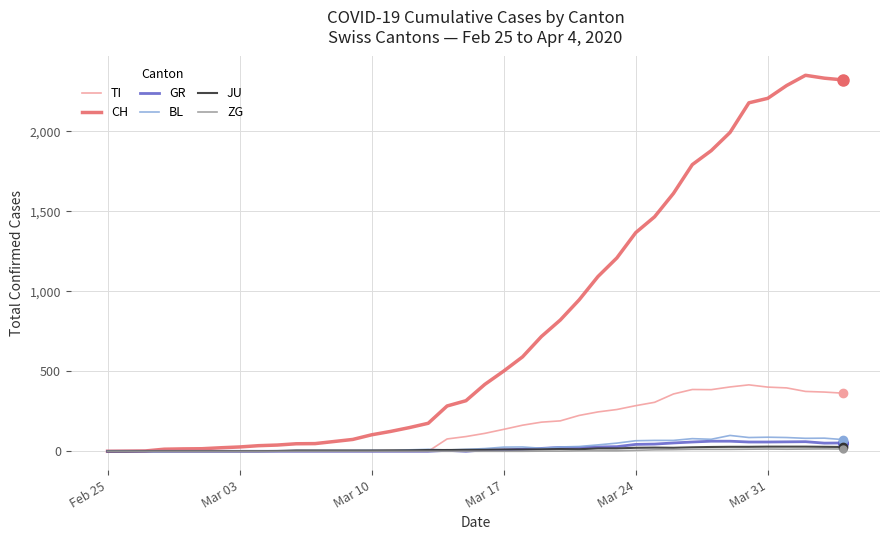

Which series has the largest range (max minus min)?

CH